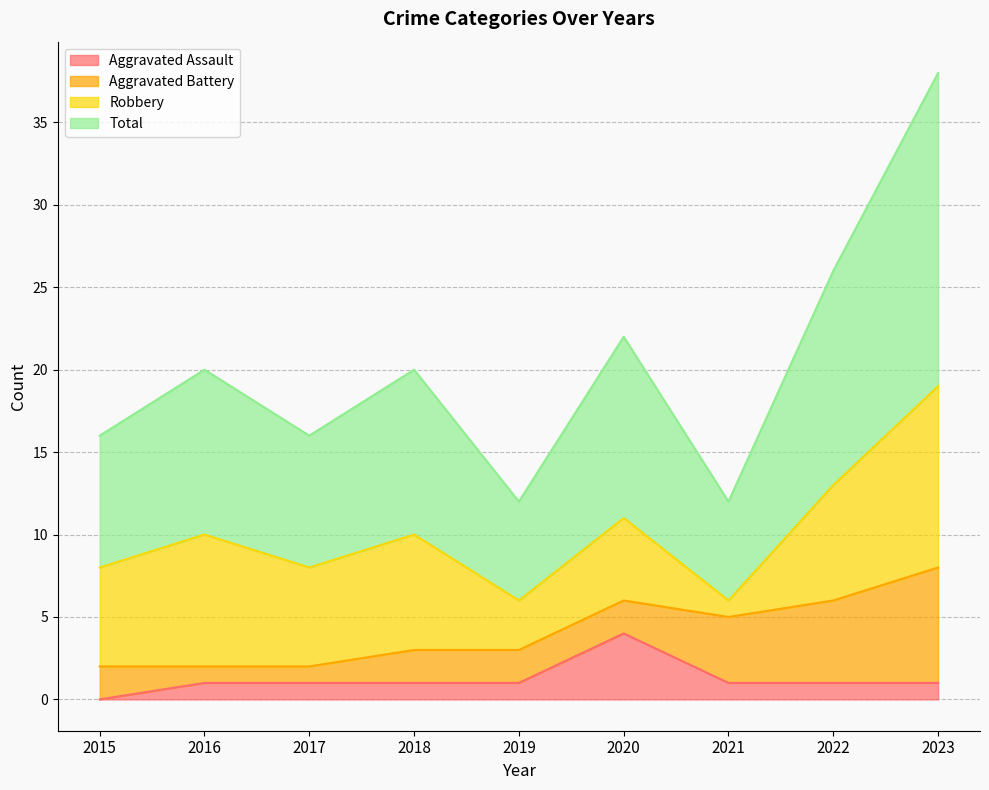

What is the sum of the Total values at 2018 and 2019?

16